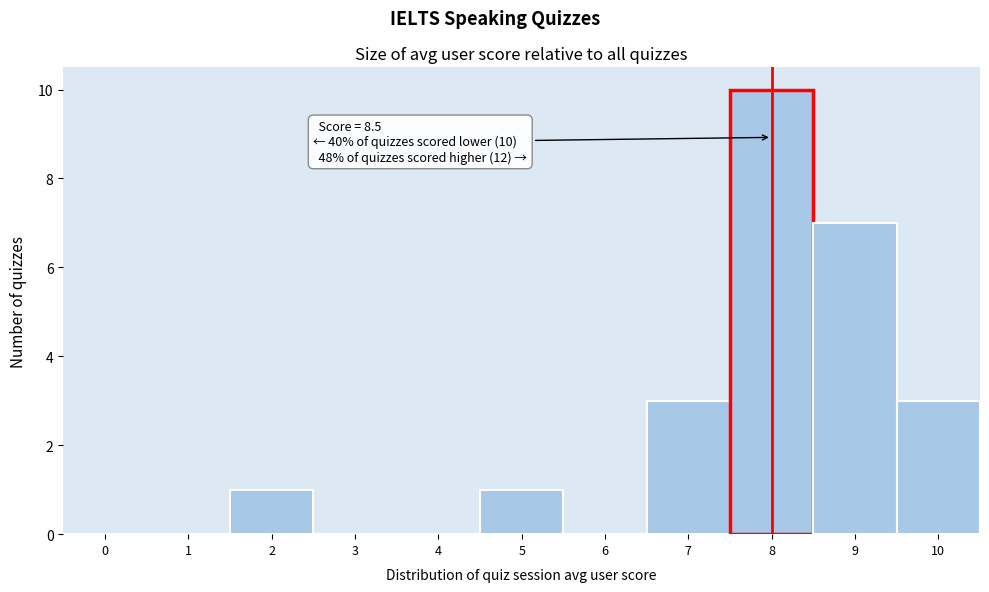

Reading right to left, what are all the values shown in this chart?

10=3	9=7	8=10	7=3	6=0	5=1	4=0	3=0	2=1	1=0	0=0